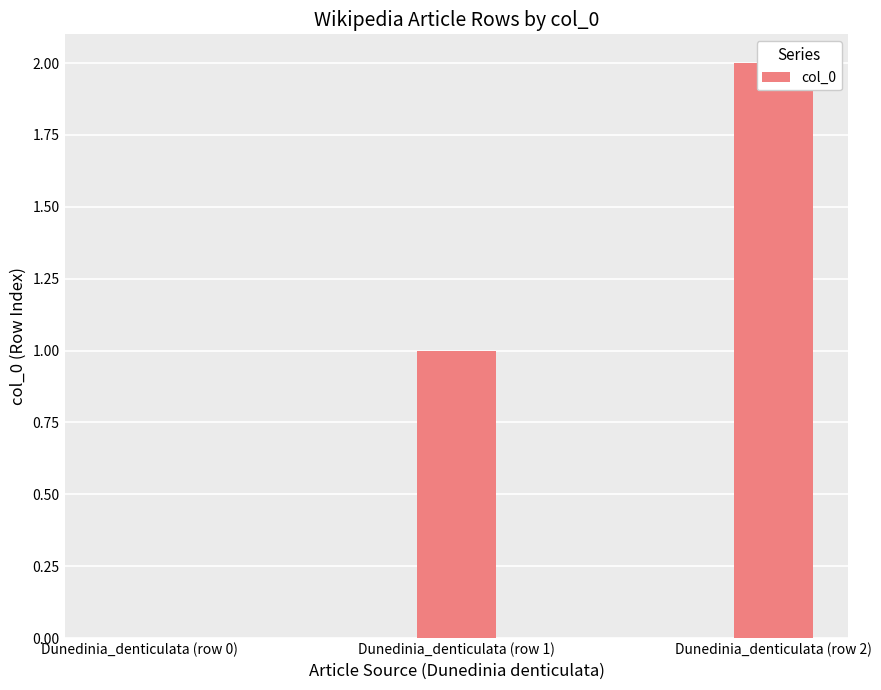

Rank the categories by value from highest to lowest.

Dunedinia_denticulata (row 2), Dunedinia_denticulata (row 1), Dunedinia_denticulata (row 0)